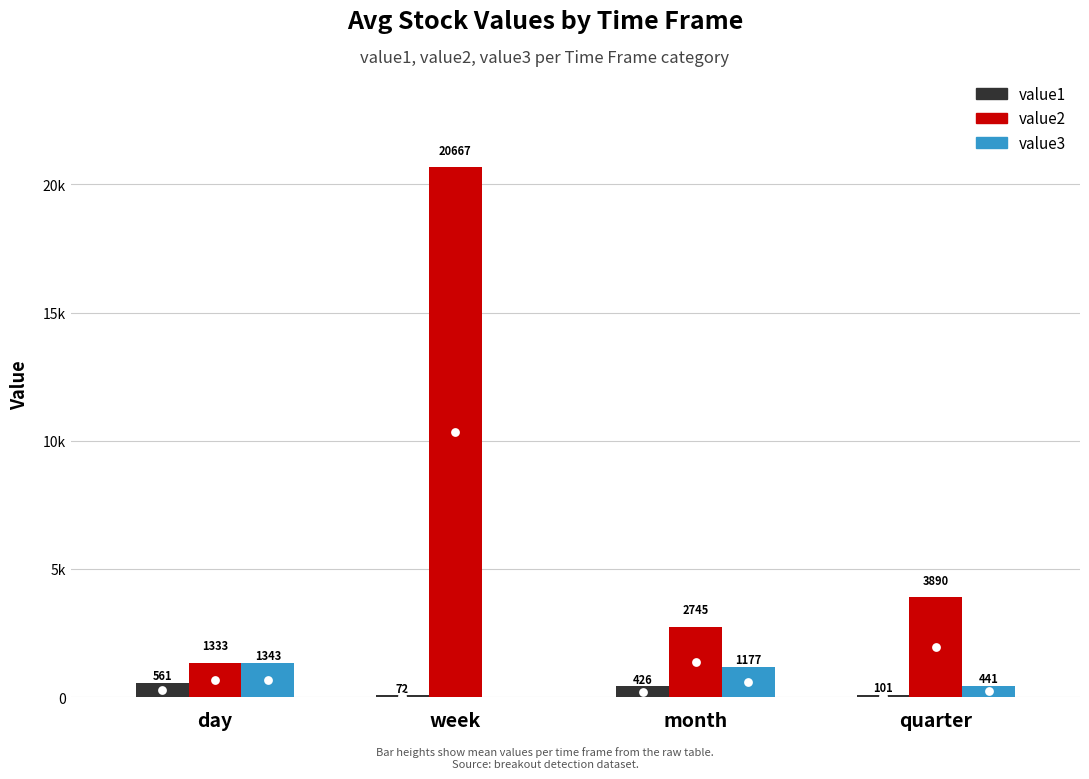

What is the total value across all series at day?

3236.9